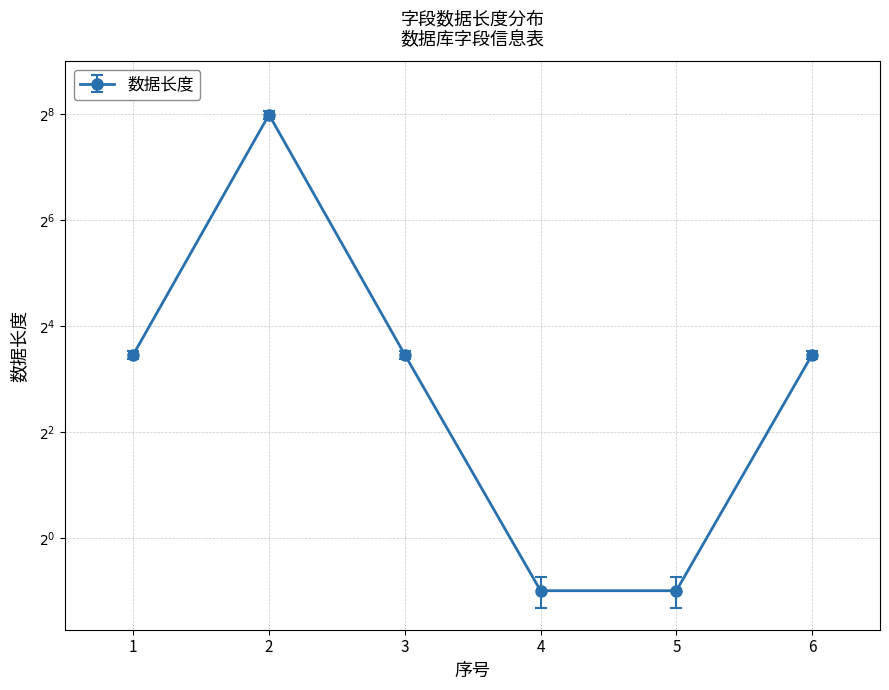

Reading left to right, what are all the values shown in this chart?

10.4	242.2	10.4	0.4	0.4	10.4